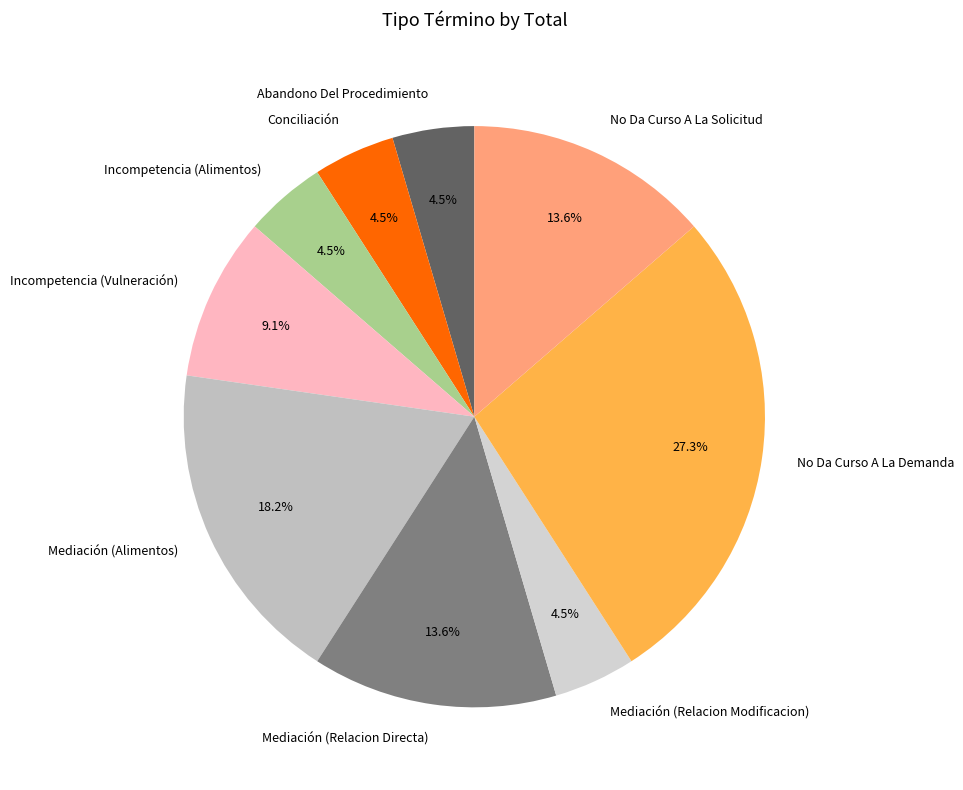

Count the number of slices in the pie.

9